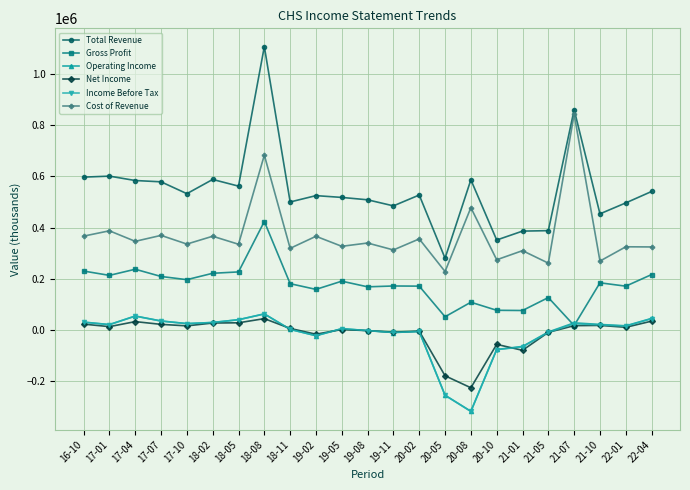

Which series has the largest range (max minus min)?

Total Revenue